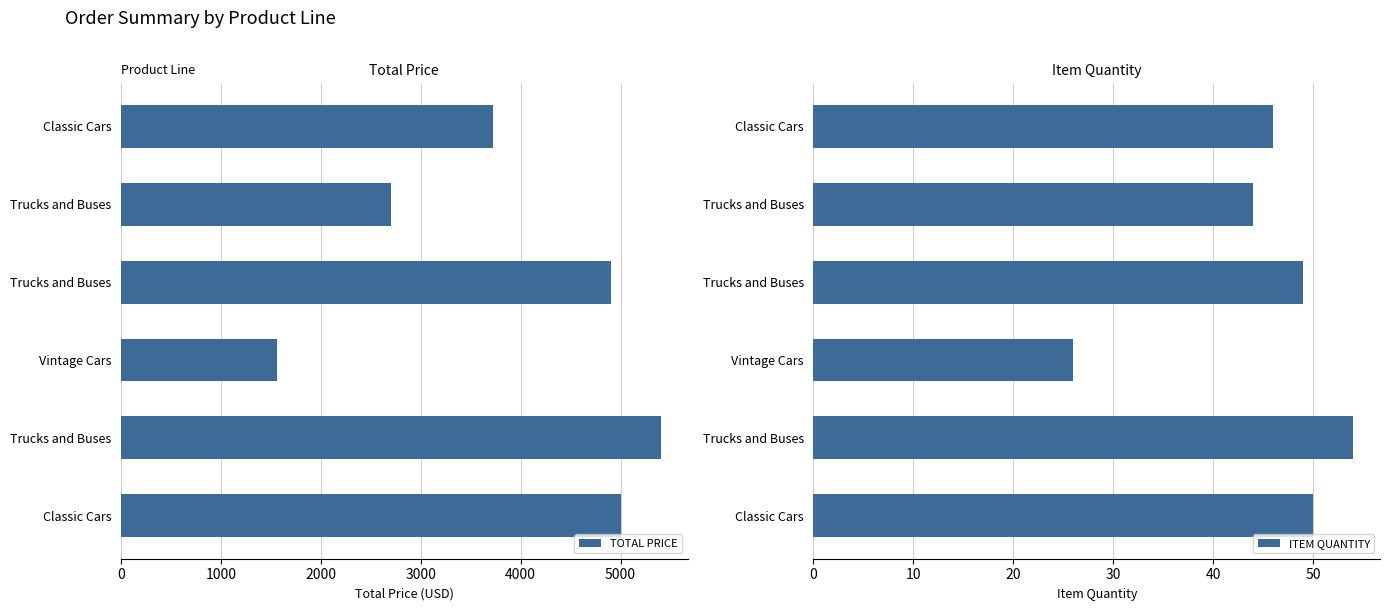

What is the value of the ITEM QUANTITY bar at the 4th from the left?

26.0